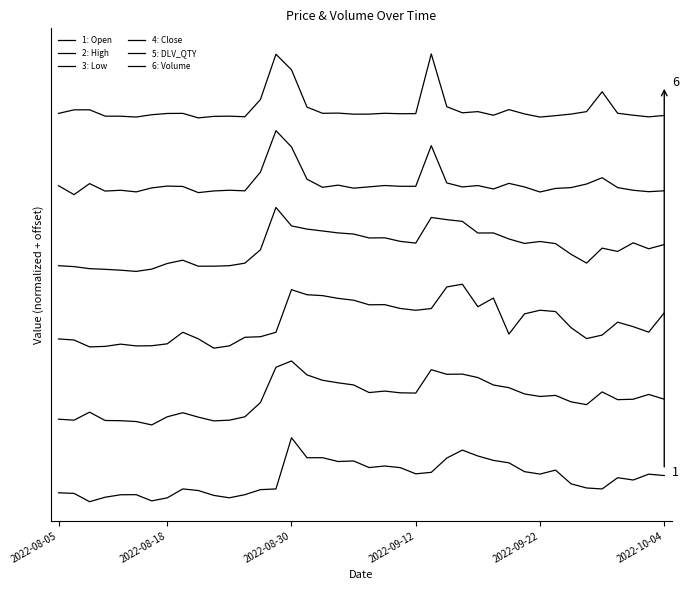

Does the chart display data point markers on the line(s)?

No